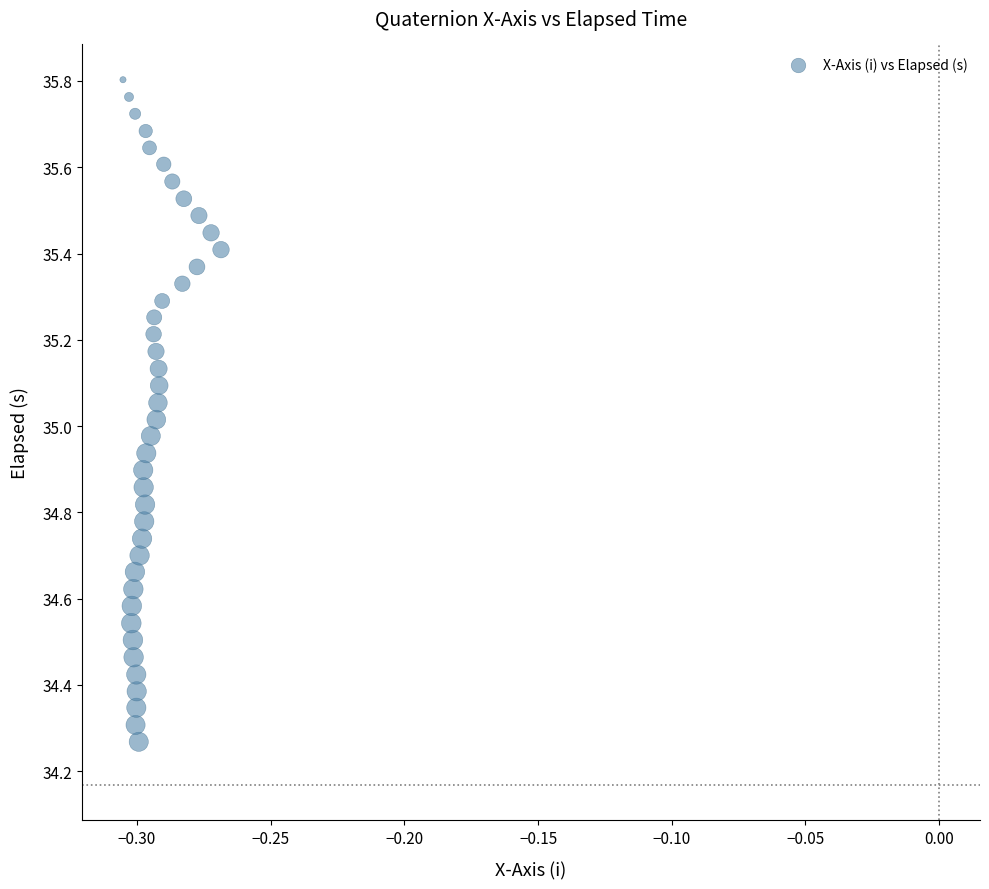

What is the range of Y values (max minus min)?

1.5